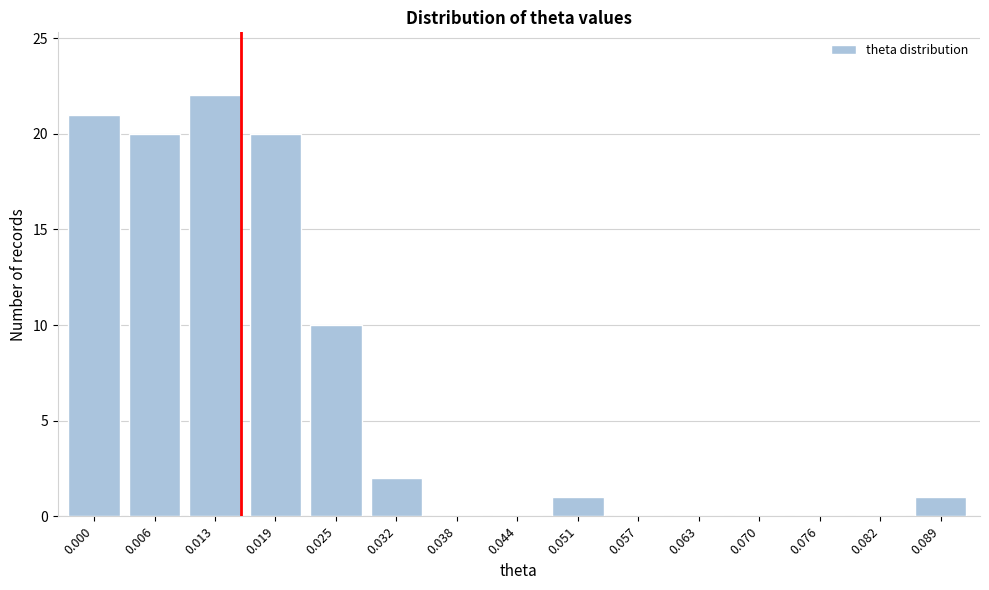

Reading left to right, what are all the values shown in this chart?

0.000=21	0.006=20	0.013=22	0.019=20	0.025=10	0.032=2	0.038=0	0.044=0	0.051=1	0.057=0	0.063=0	0.070=0	0.076=0	0.082=0	0.089=1